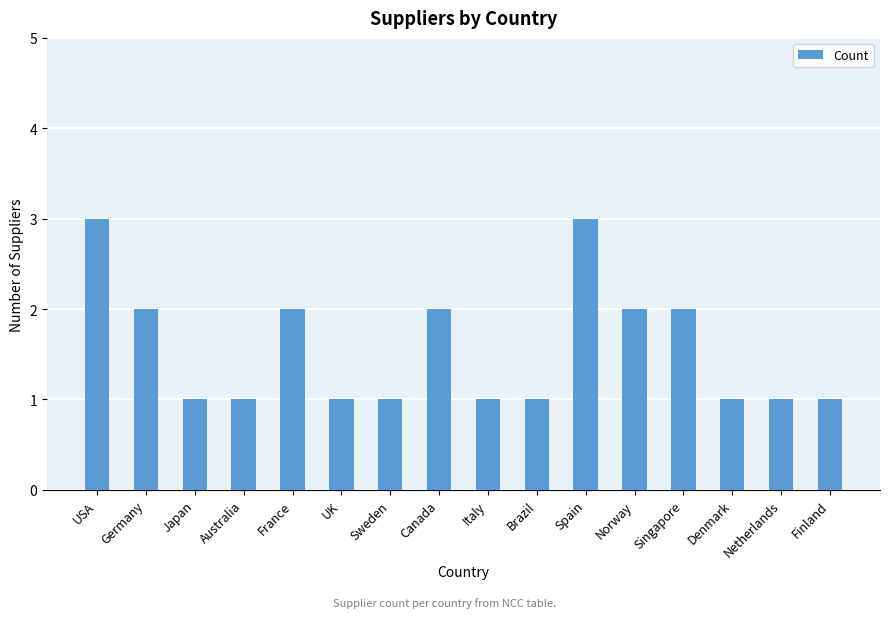

Between Denmark and Canada, which is larger?

Canada